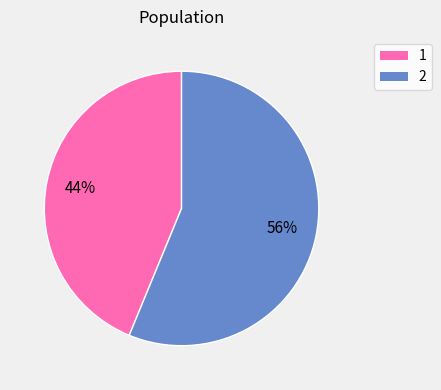

To the nearest percent, what percentage of the pie is 1?

44%